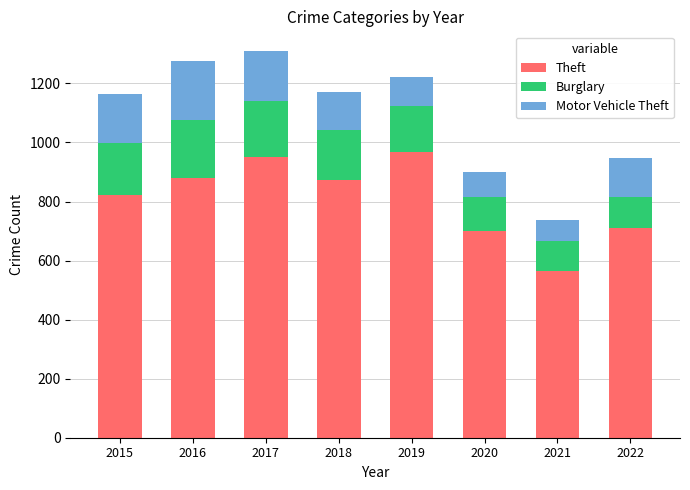

What are all the series names shown in the legend?

Theft, Burglary, Motor Vehicle Theft